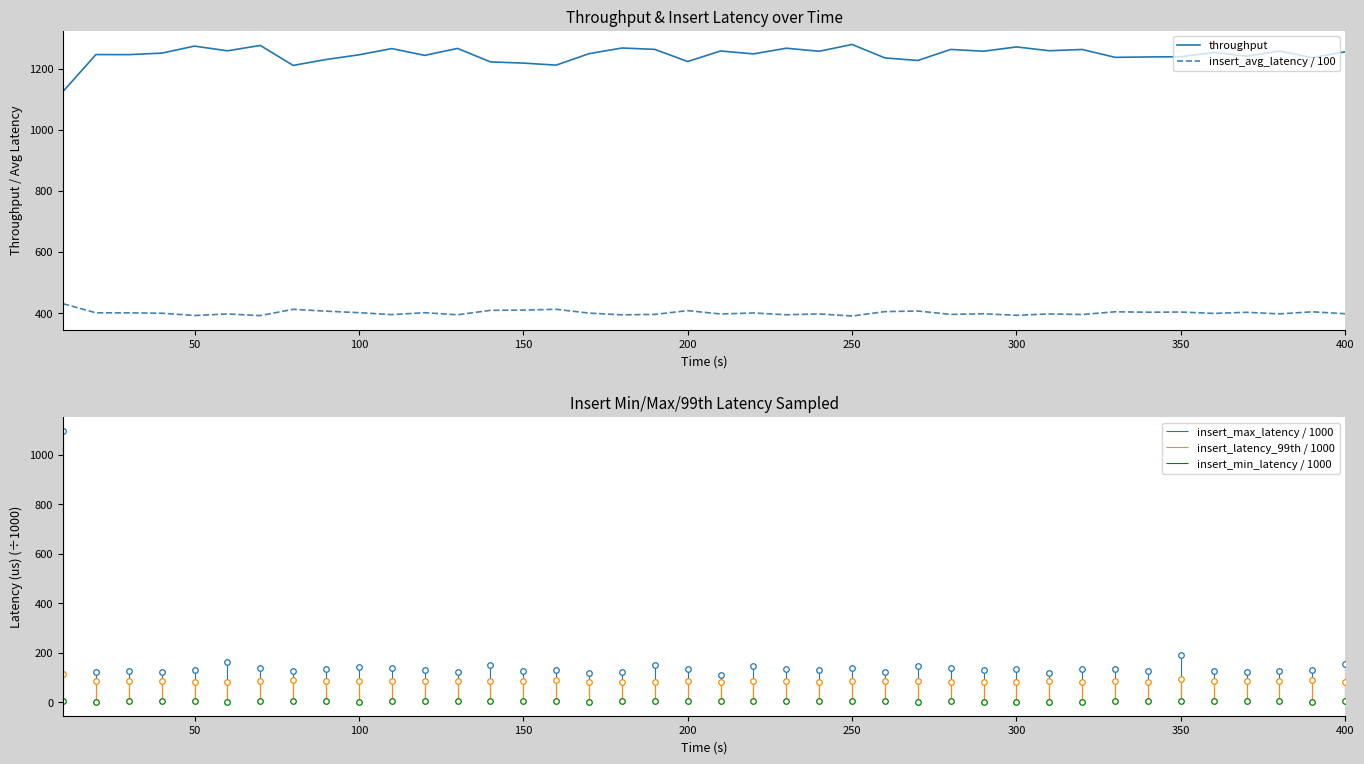

True or false: throughput and insert_avg_latency / 100 cross at least once.

False